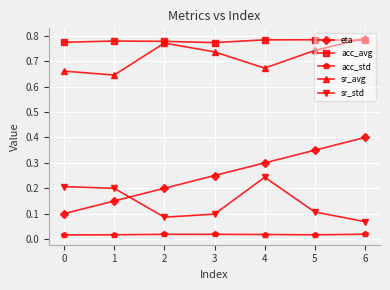

True or false: sr_avg and sr_std cross at least once.

False